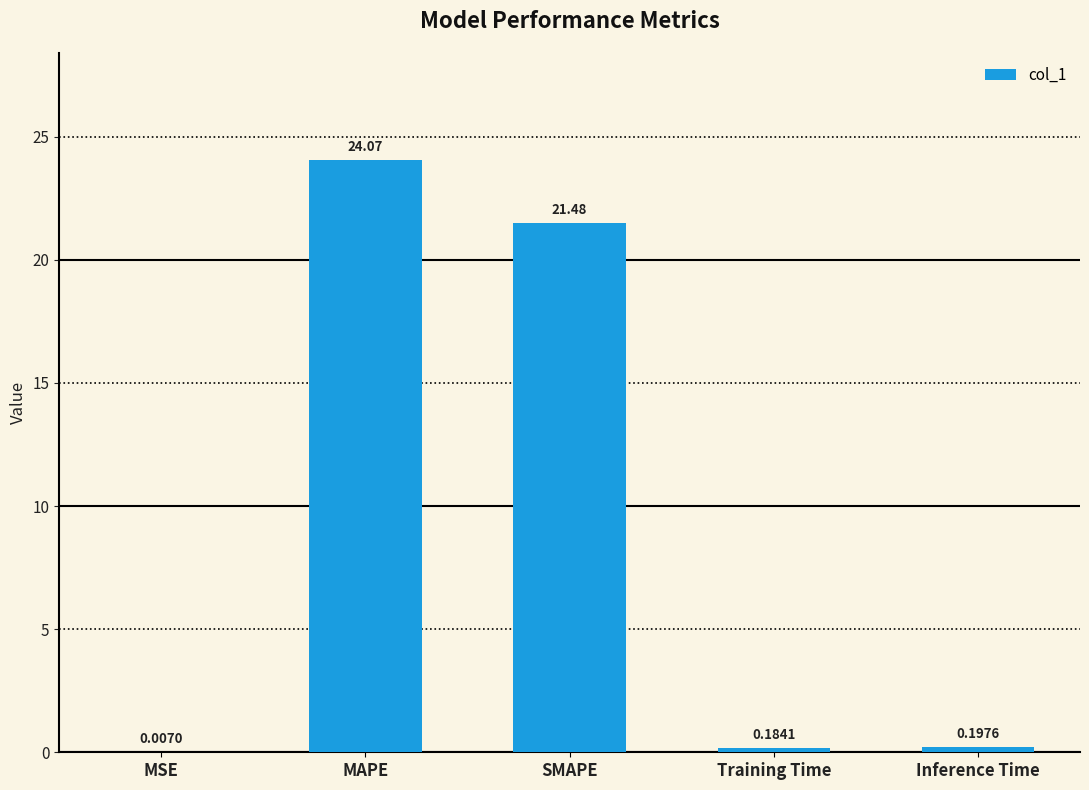

What is the change in value from MSE to Training Time?

+0.2